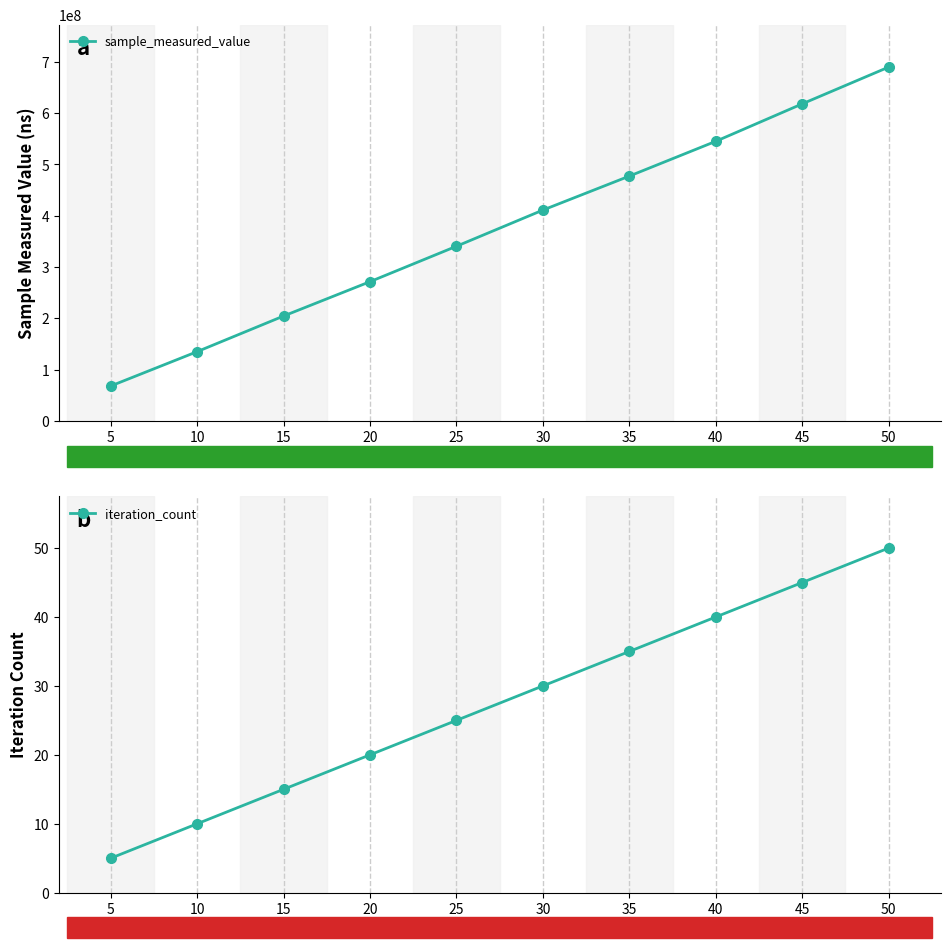

At which category does the chart reach its peak across all series?

50